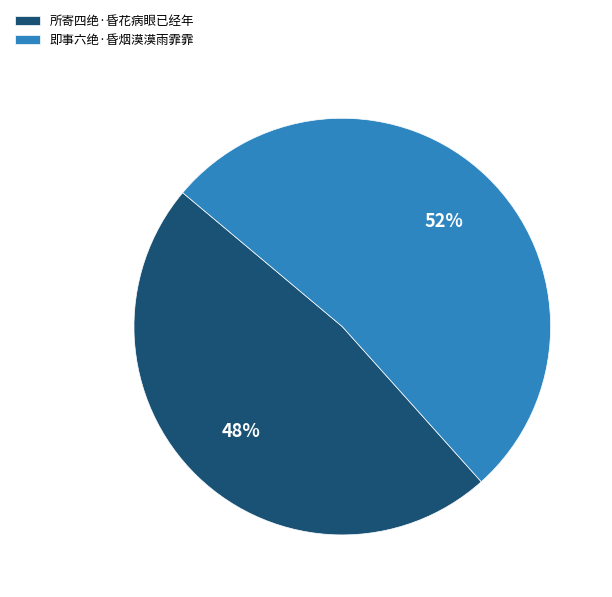

What percentage is the 即事六绝·昏烟漠漠雨霏霏 slice, to the nearest percent?

52%